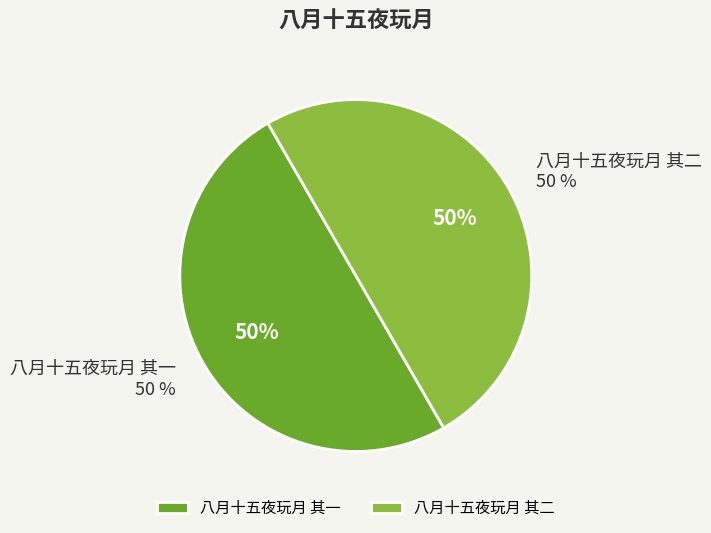

What is the total percentage of 八月十五夜玩月 其二 and 八月十五夜玩月 其一?

100.0%